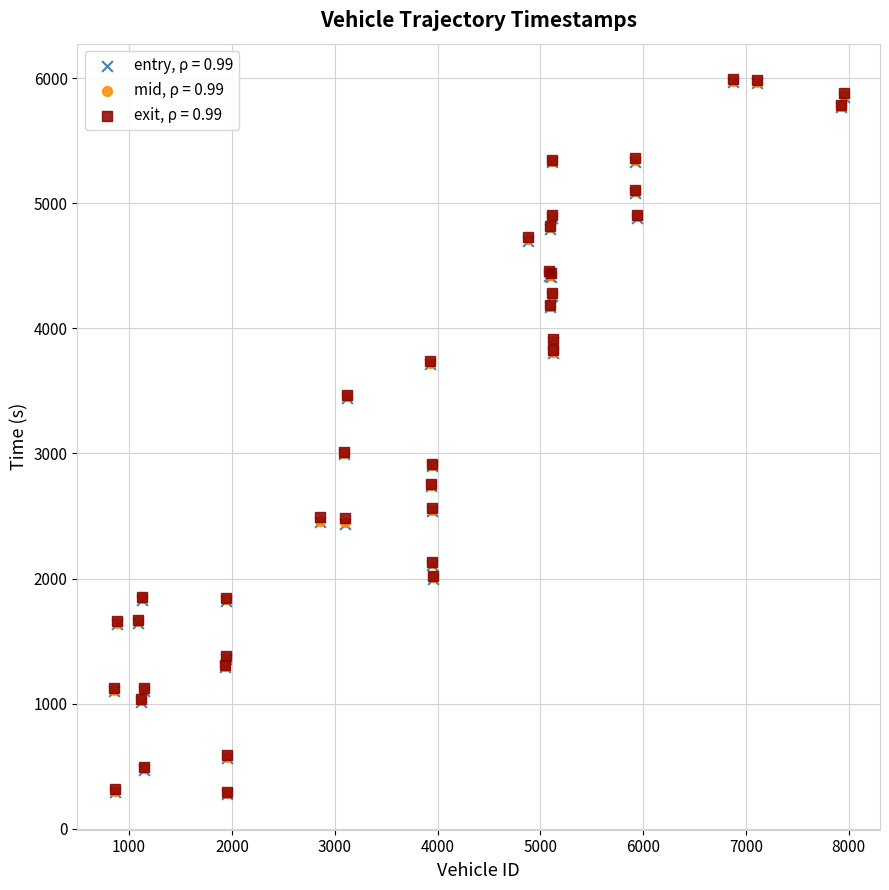

What are all the series names shown in the legend?

entry, ρ = 0.99, mid, ρ = 0.99, exit, ρ = 0.99